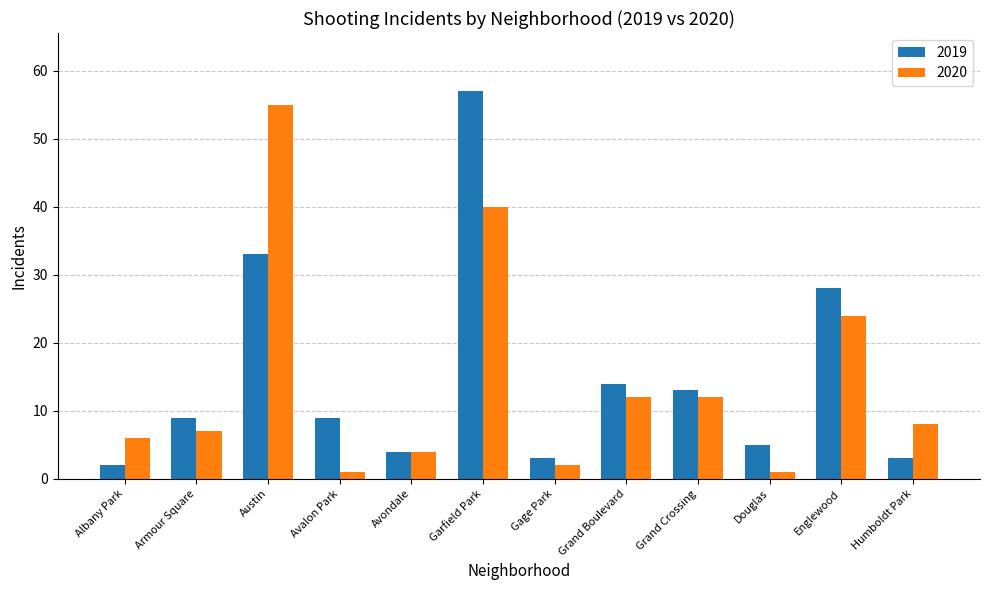

Reading left to right, transcribe all the data shown in this chart.

2019: 2	9	33	9	4	57	3	14	13	5	28	3
2020: 6	7	55	1	4	40	2	12	12	1	24	8